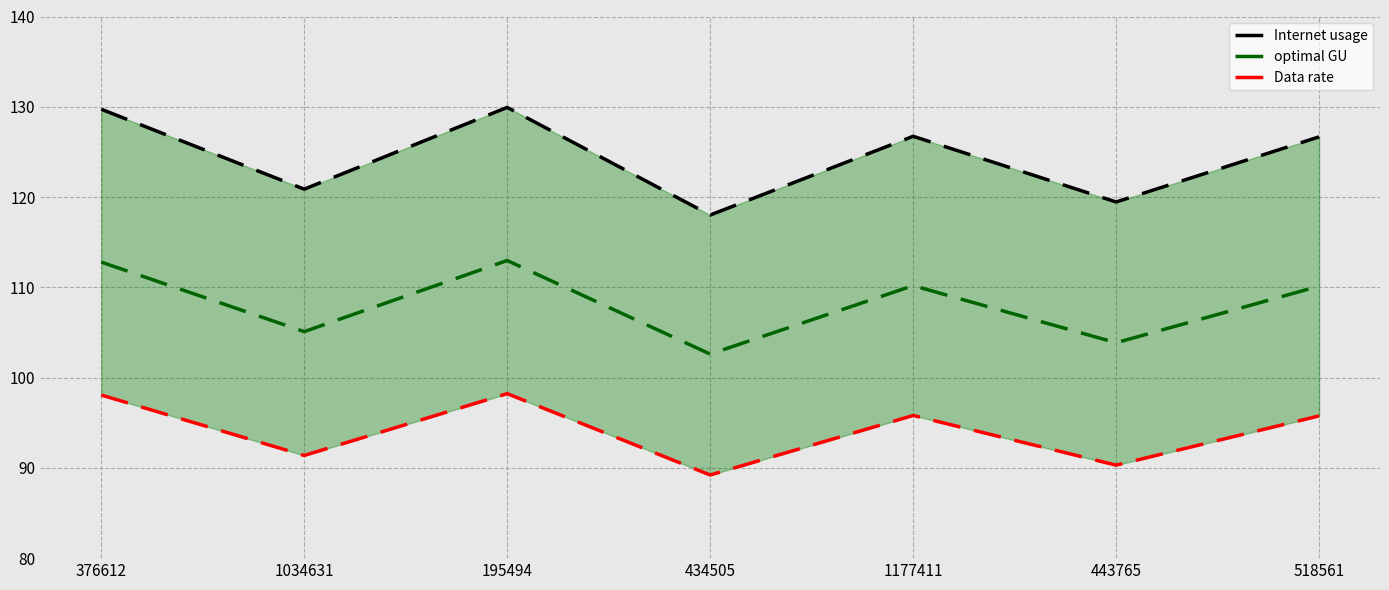

At which category does Data rate reach its first local valley?

1034631